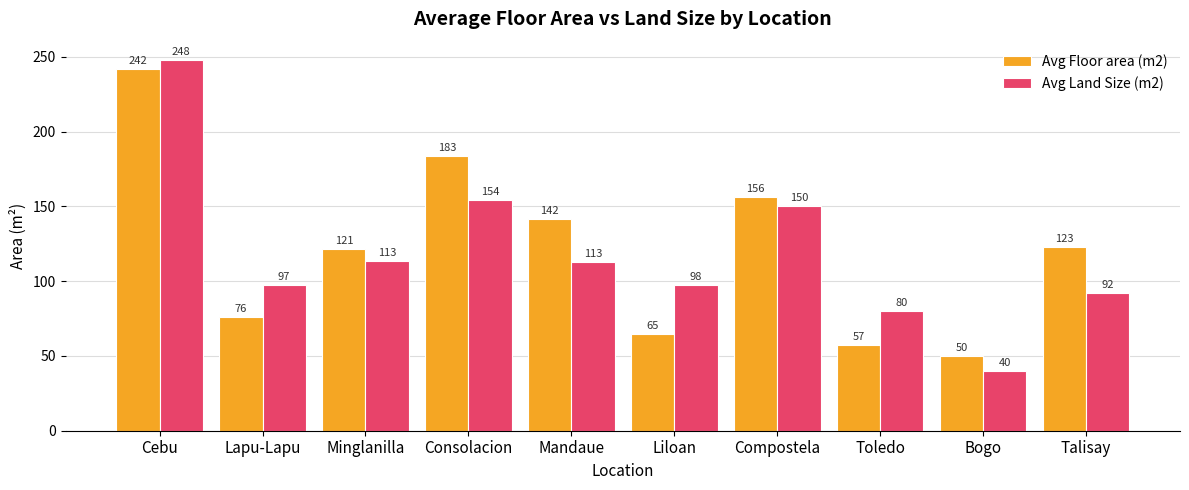

What value does the Avg Land Size (m2) series have at Mandaue?

112.8